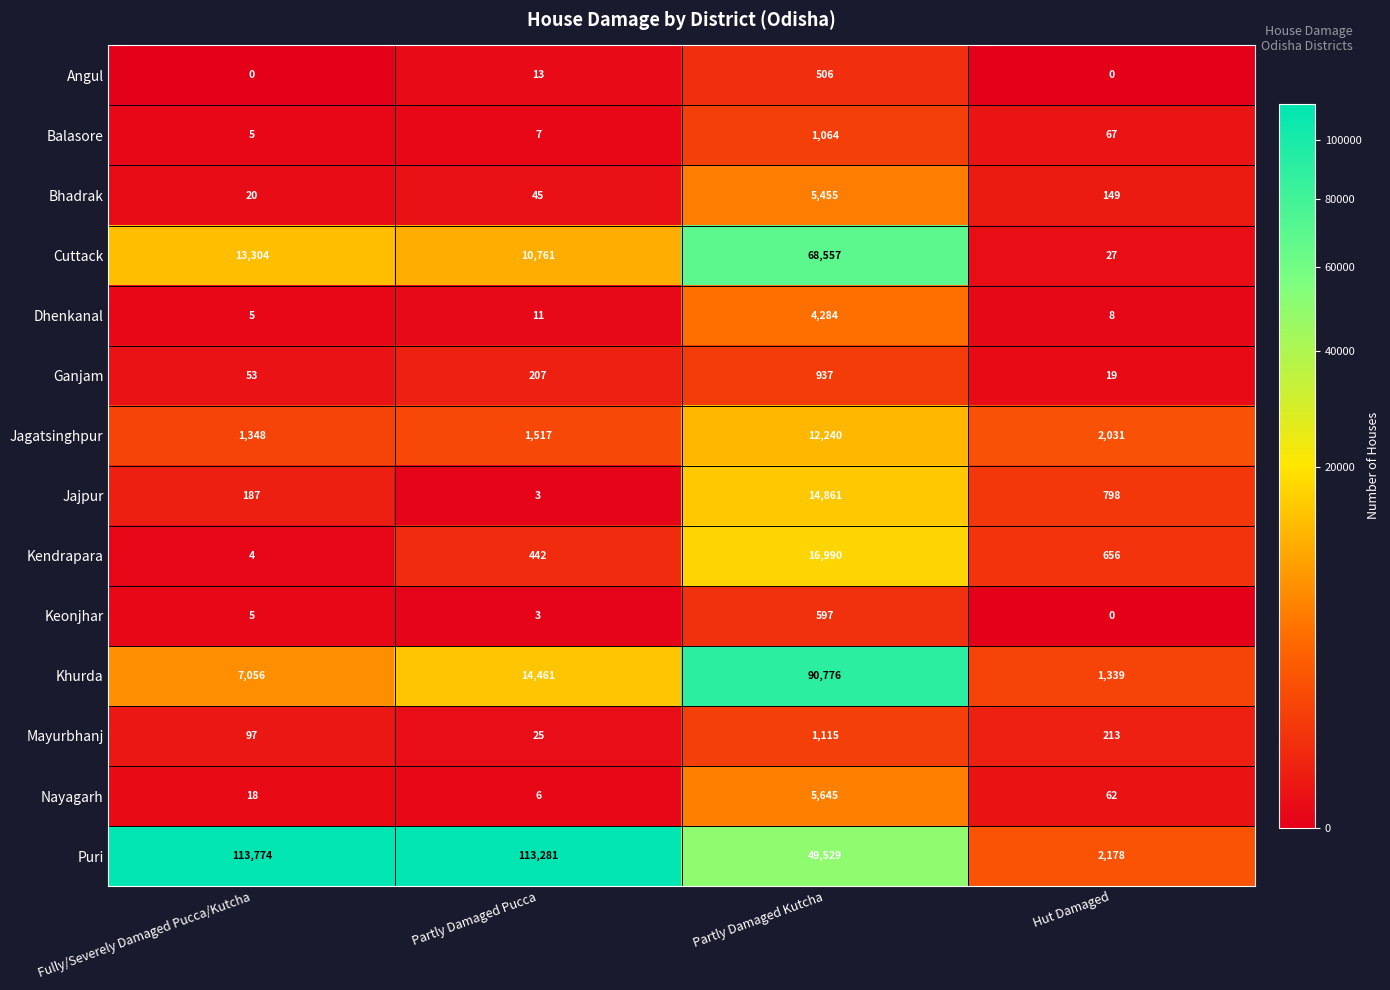

Between Partly Damaged Pucca and Partly Damaged Kutcha, which series saw the biggest shift?

Khurda